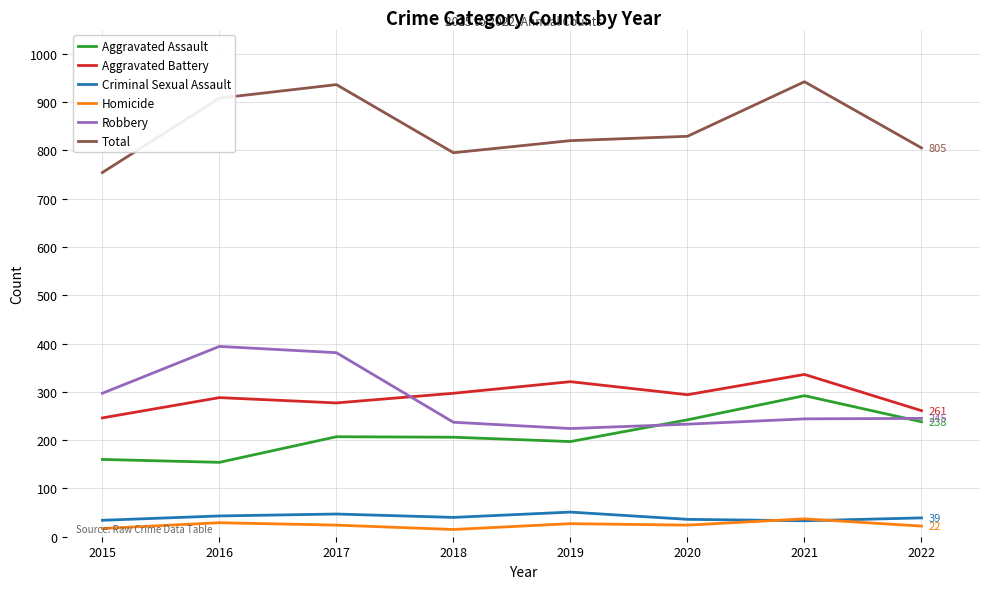

Between 2016 and 2022, which series saw the biggest shift?

Robbery